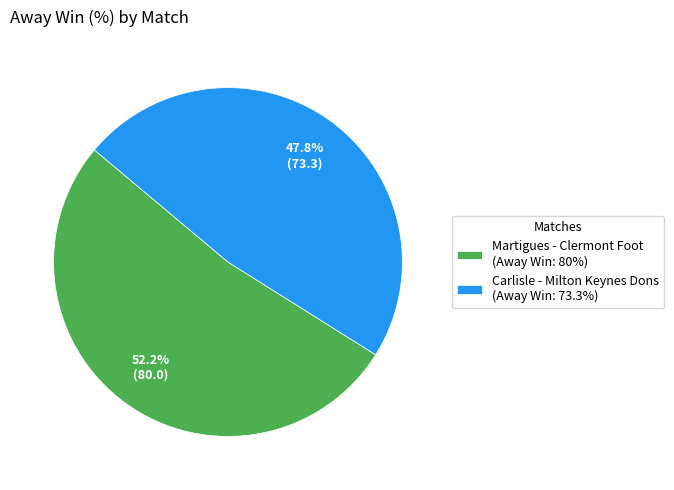

How many slices are in this pie chart?

2